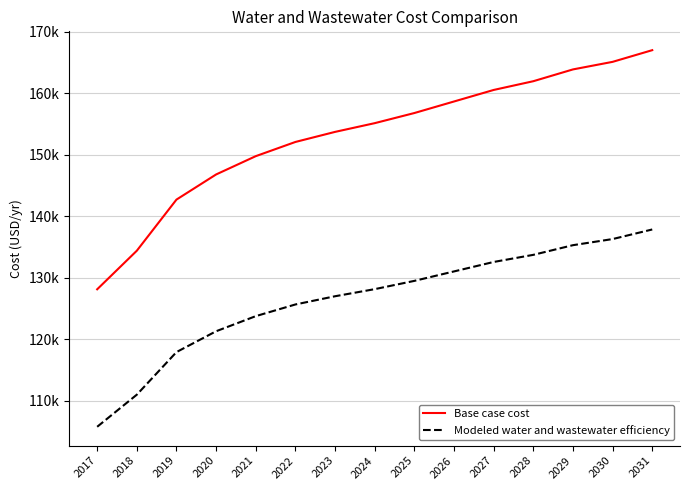

Does the chart have visible grid lines?

Yes